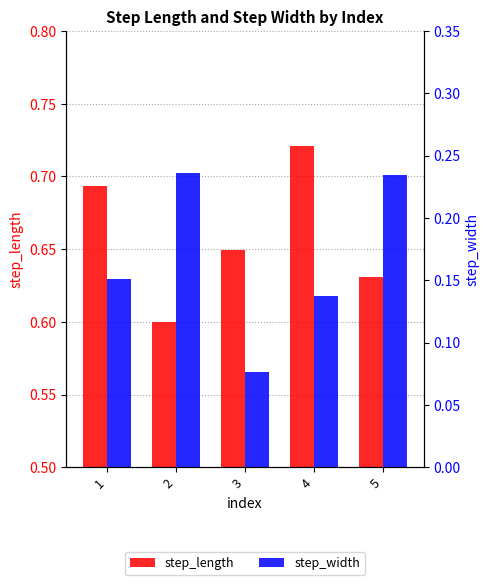

Which label corresponds to the smallest value in the chart?

3